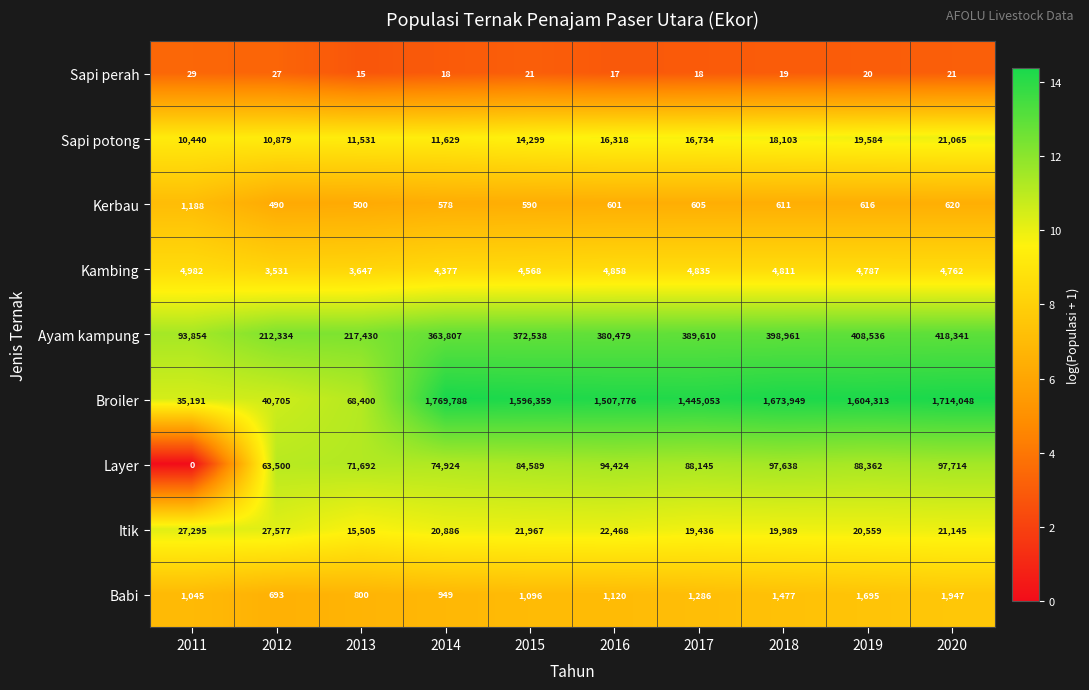

The value of Babi at 2017 is 1286. True or false?

True